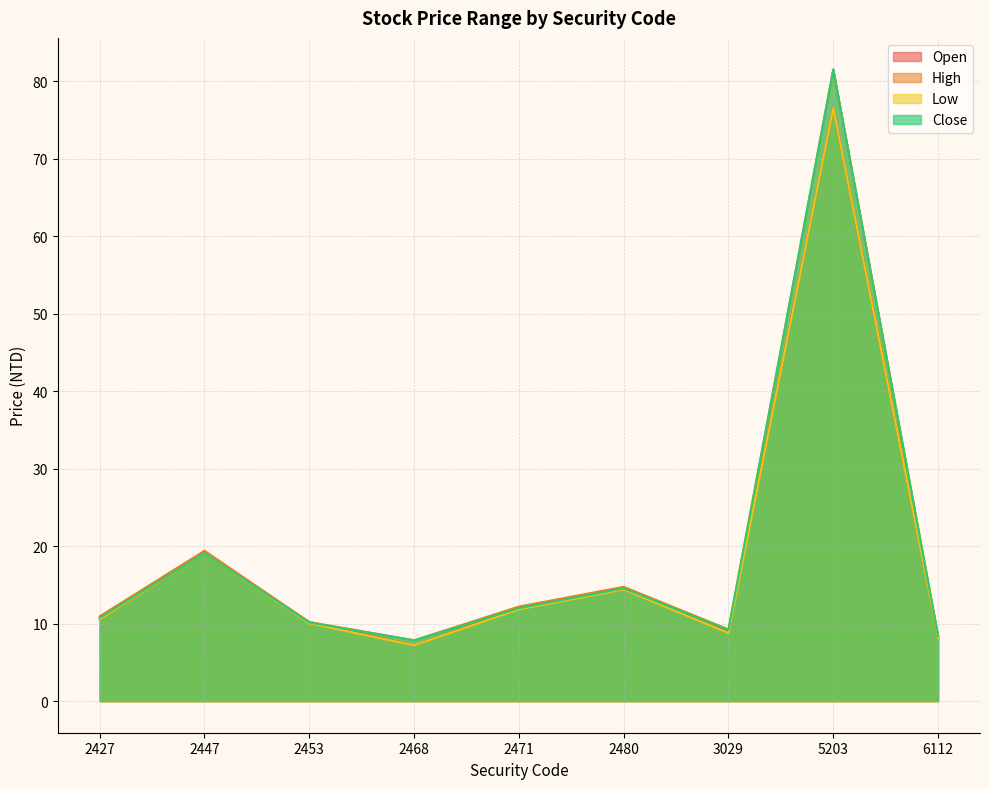

Which series has the widest spread of values?

High